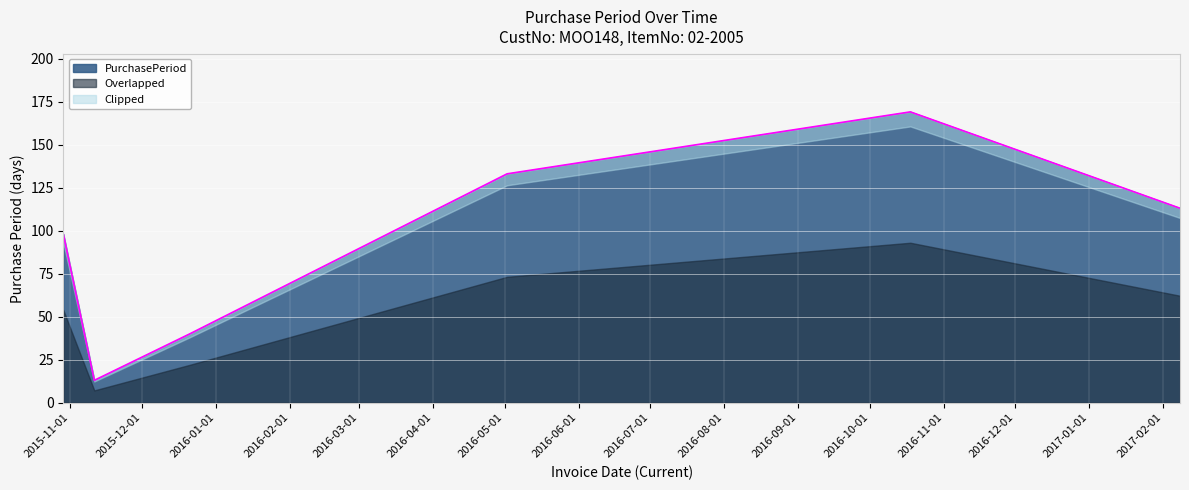

How many data points are above 113?

2